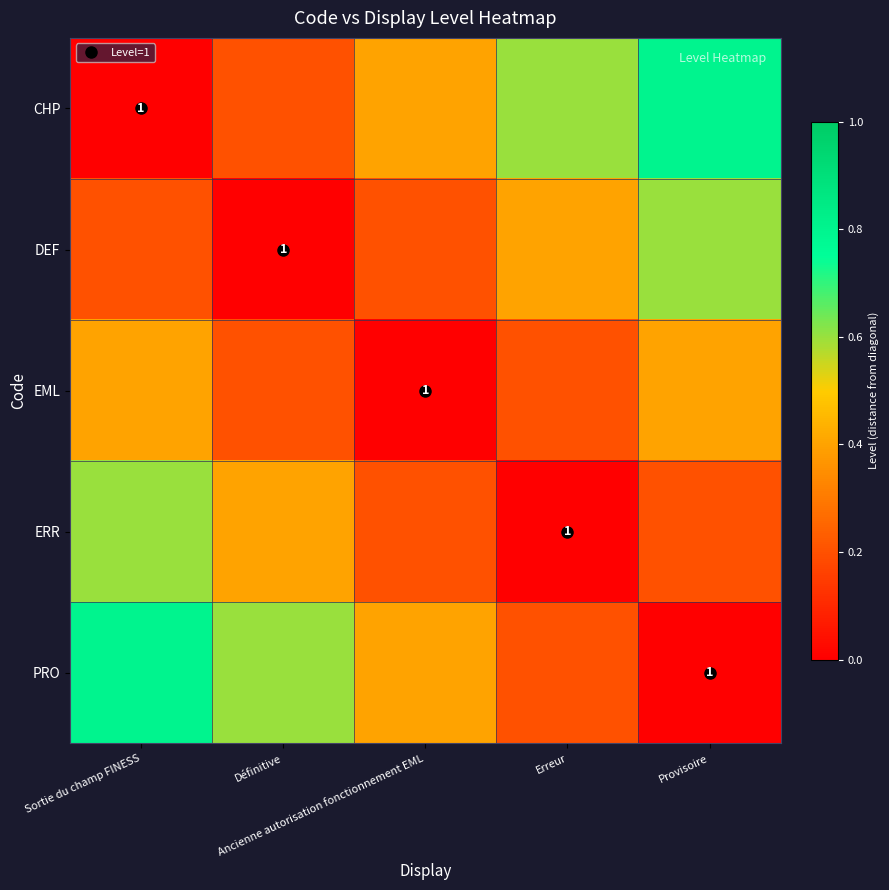

Is the value of PRO at Ancienne autorisation fonctionnement EML greater than the value of CHP at Définitive?

Yes